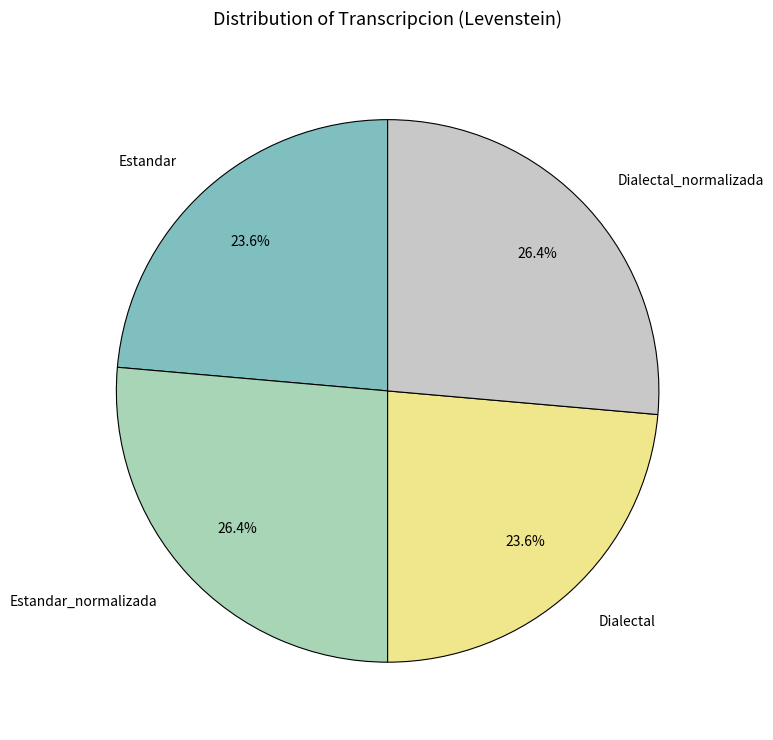

What portion of the pie excludes Dialectal?

76.4%